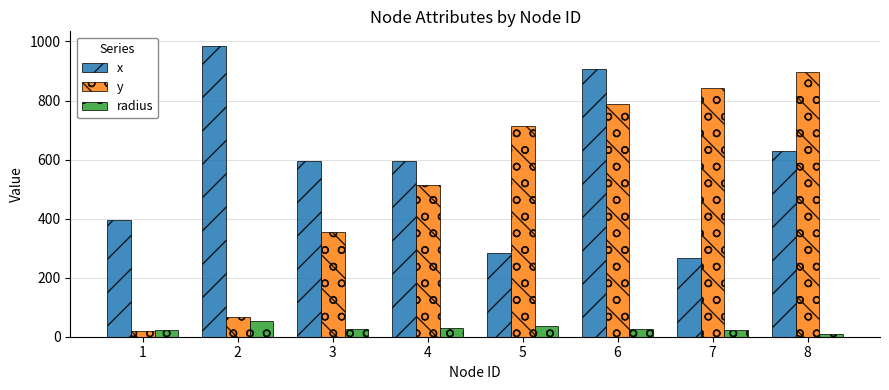

What is the difference between the maximum and second lowest values in the y series?

828.0